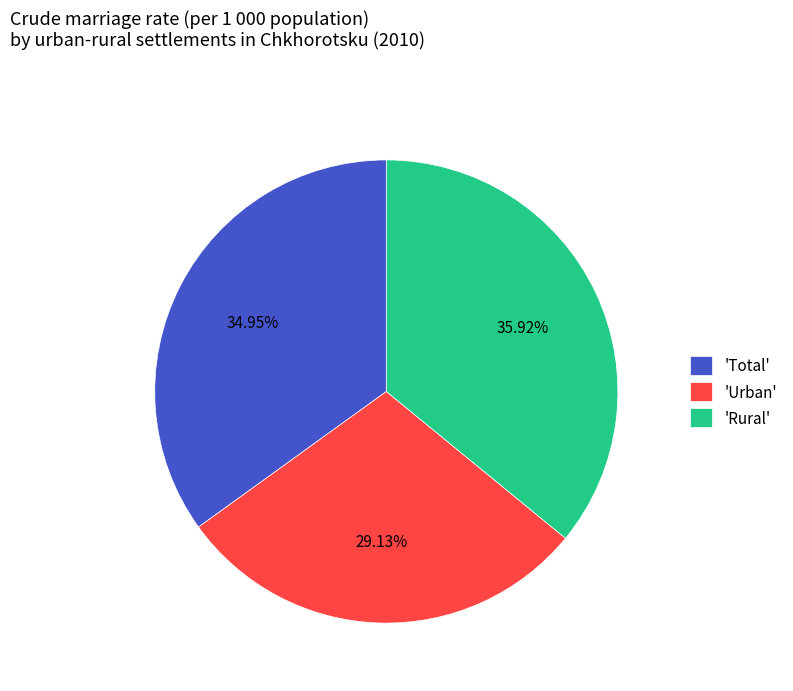

Which category has the biggest portion of the pie?

'Rural'